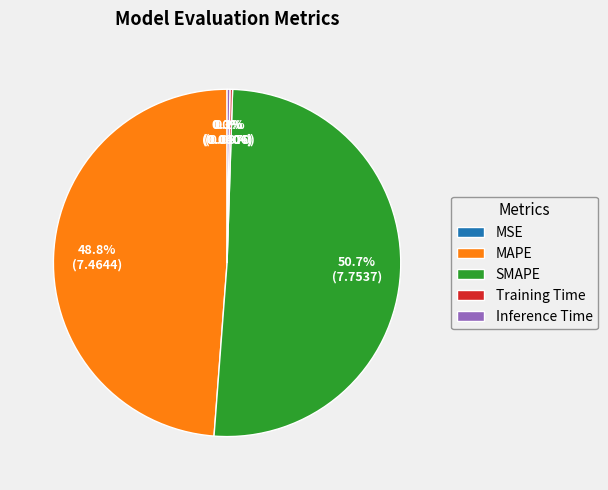

Which slice is the largest?

SMAPE